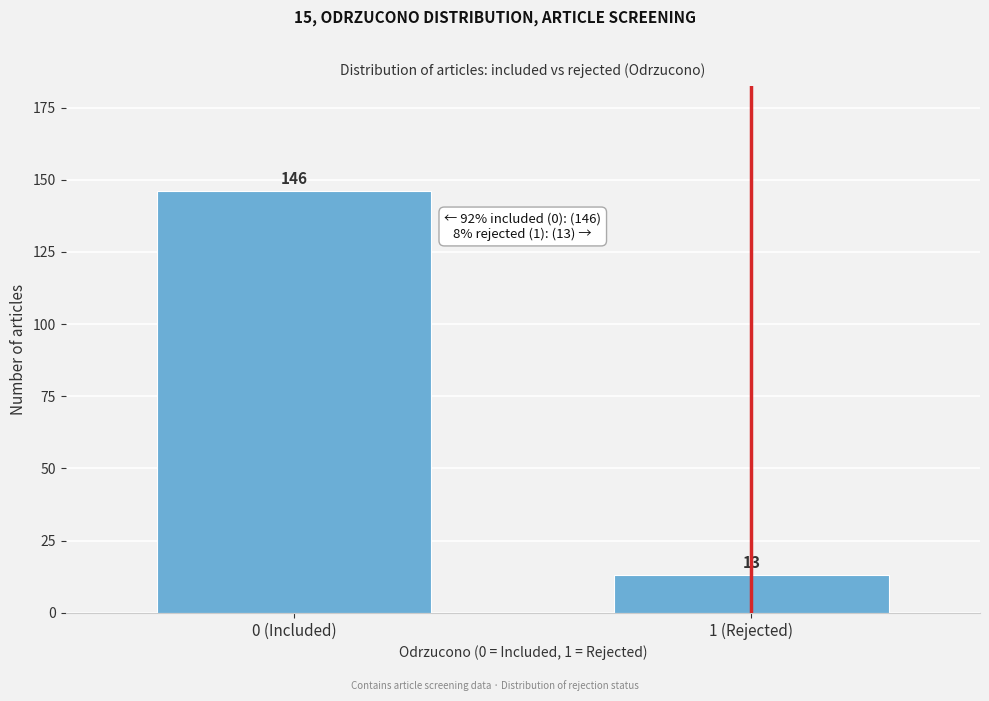

Reading left to right, extract all data points from this chart.

146	13